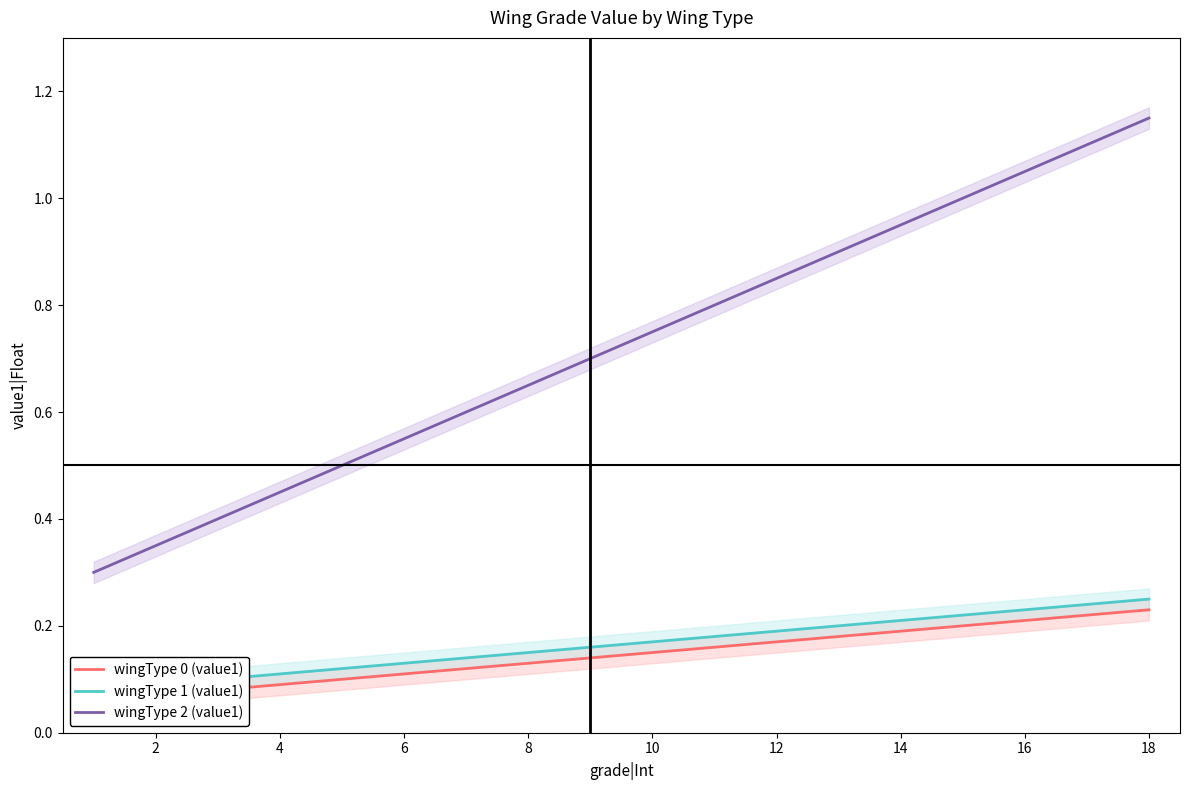

How many wingType 1 (value1) values are between 0 and 1?

18